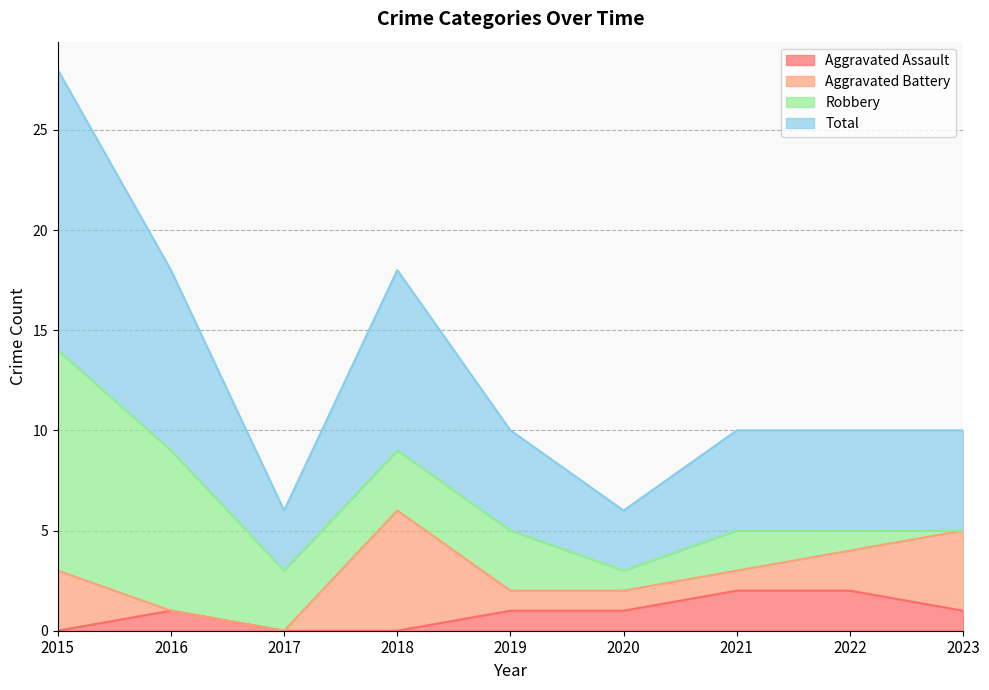

Rank the categories by Total value from highest to lowest.

2015, 2016, 2018, 2019, 2021, 2022, 2023, 2017, 2020